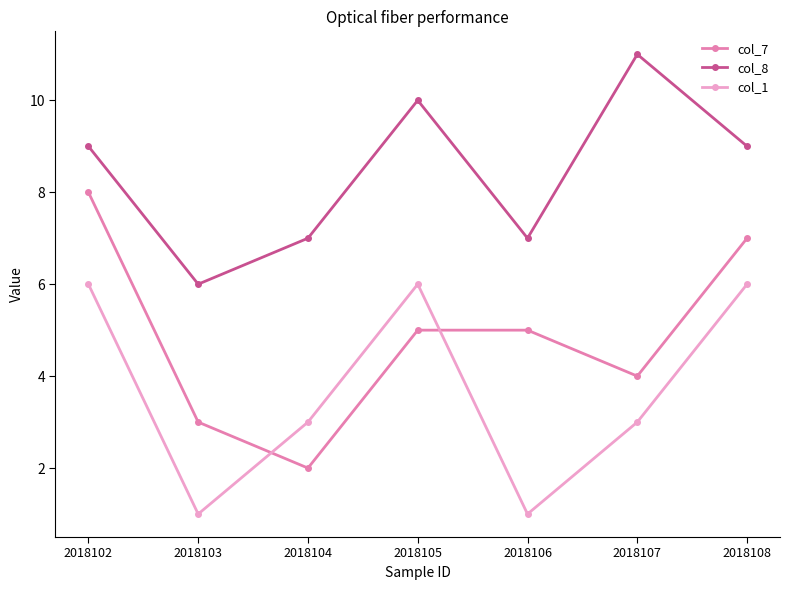

Which series changed the most between 2018102 and 2018105?

col_7